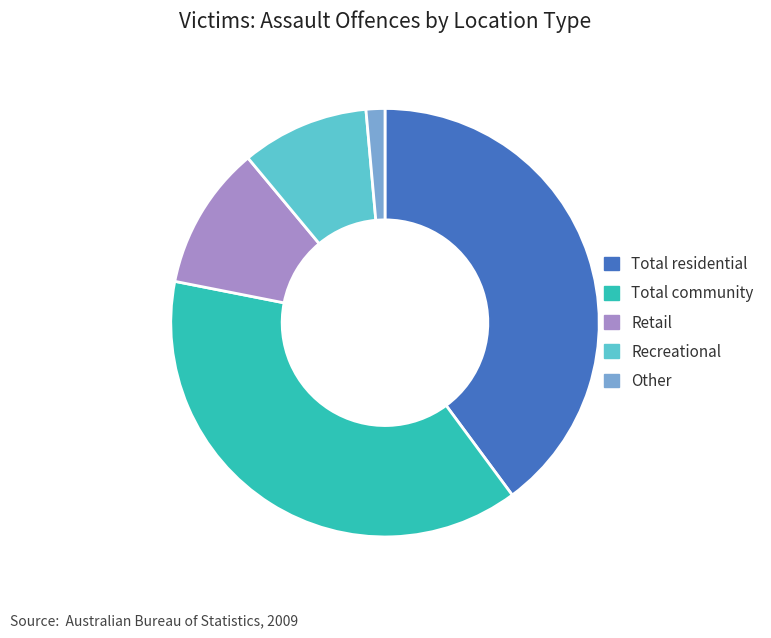

Is the sum of Retail and Recreational greater than half?

No